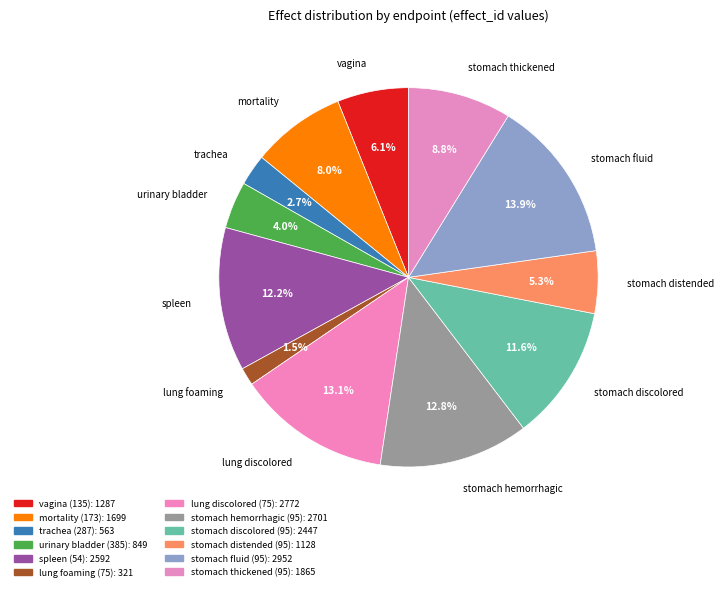

What is the change in value from spleen (54) to stomach fluid (95)?

+360